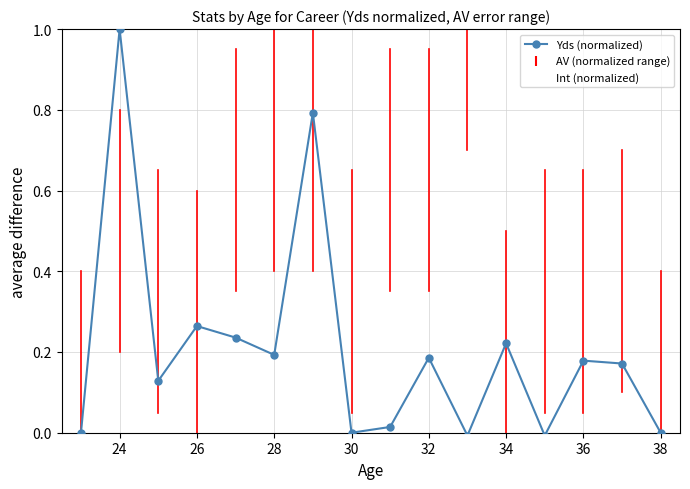

At how many categories does at least one series exceed 0?

16